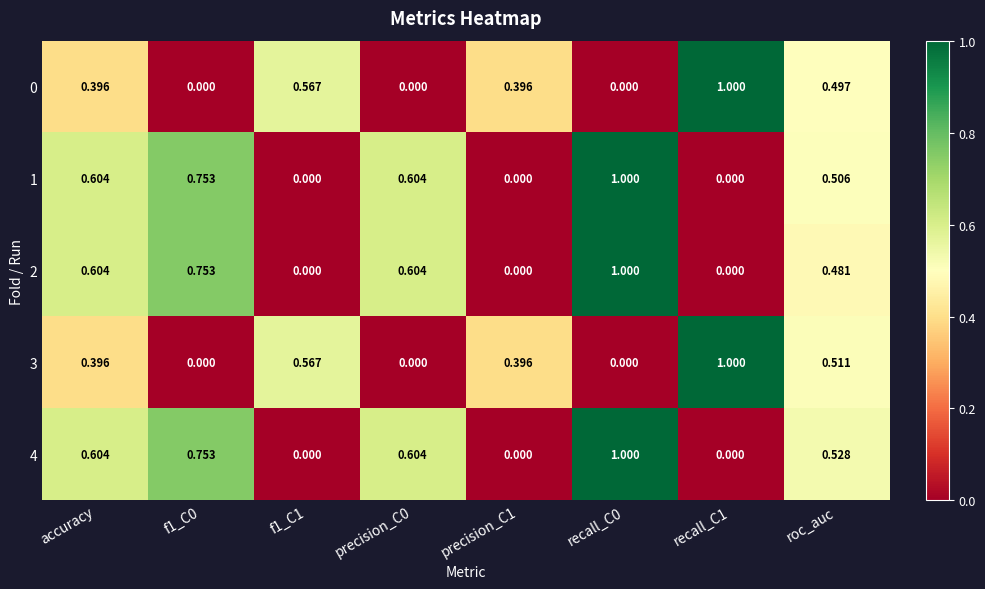

Count the number of data series in this chart.

5